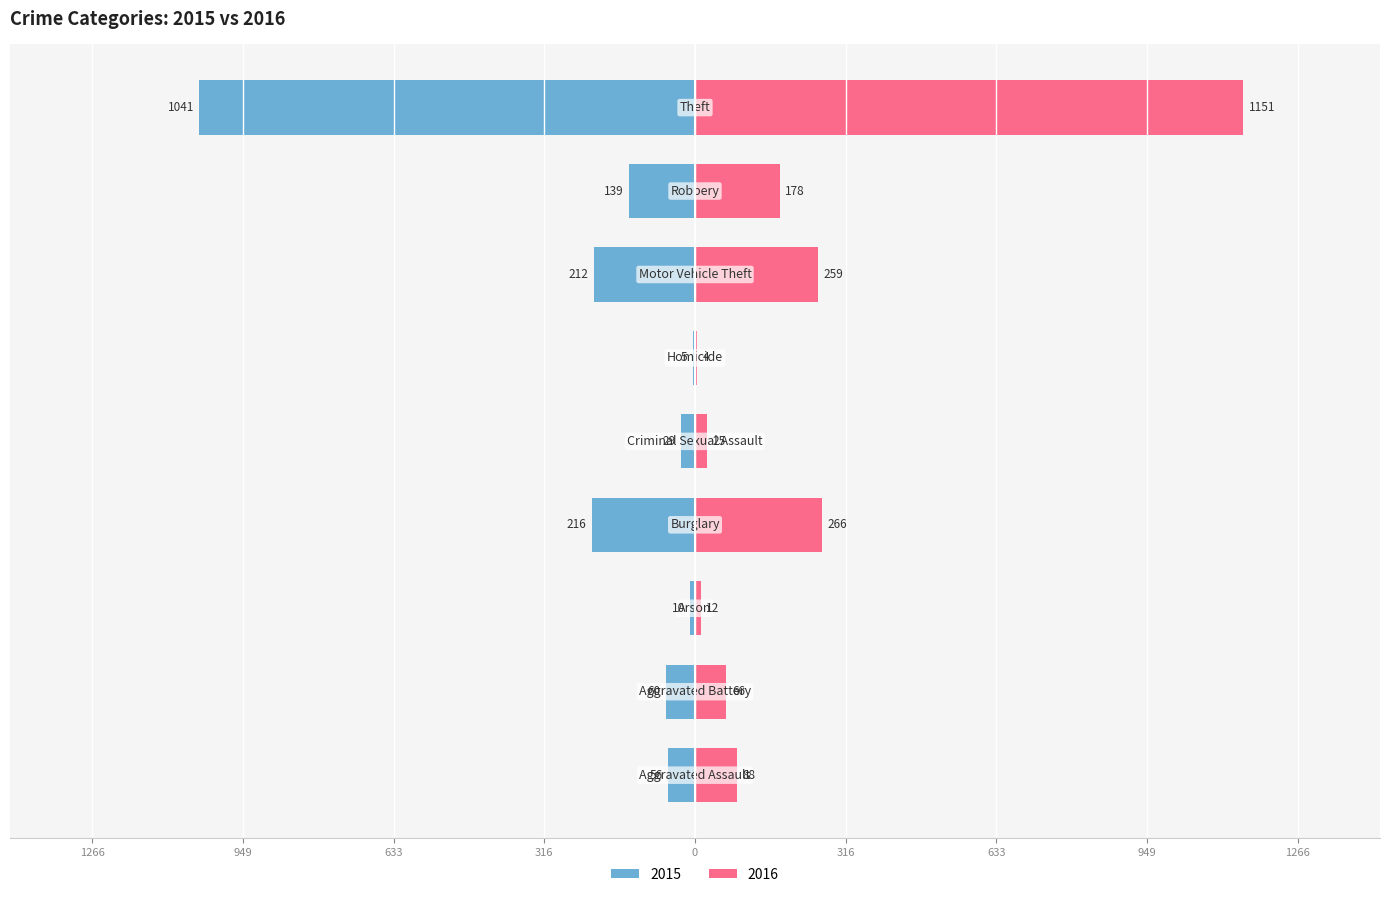

How many values in the 2015 series are below -60?

4